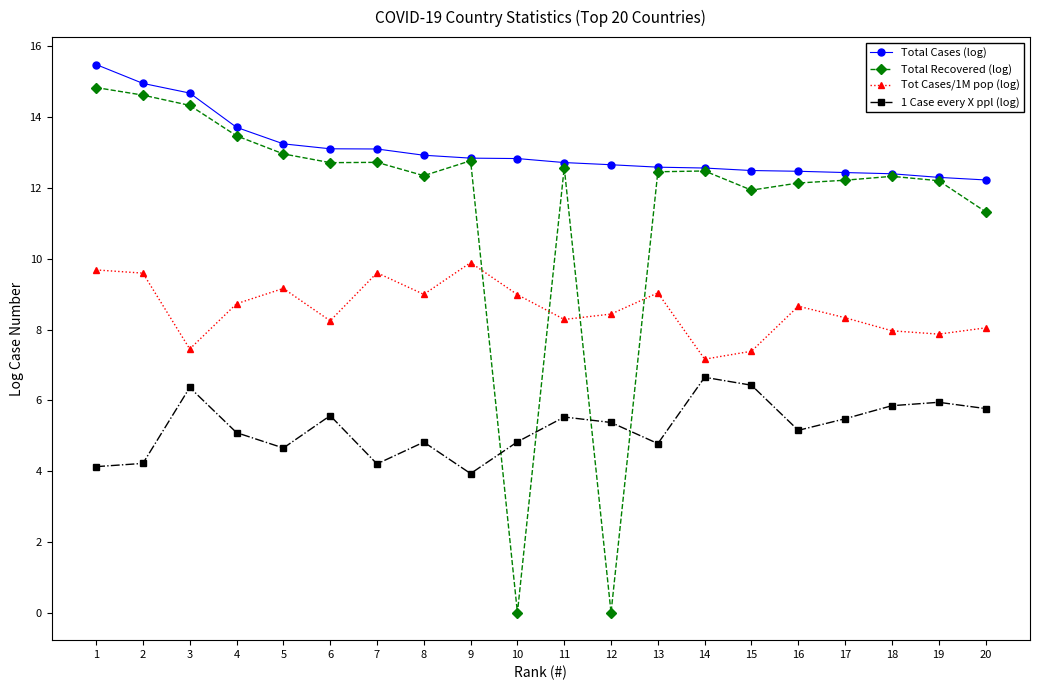

Which series has the largest total across all categories?

Total Cases (log)